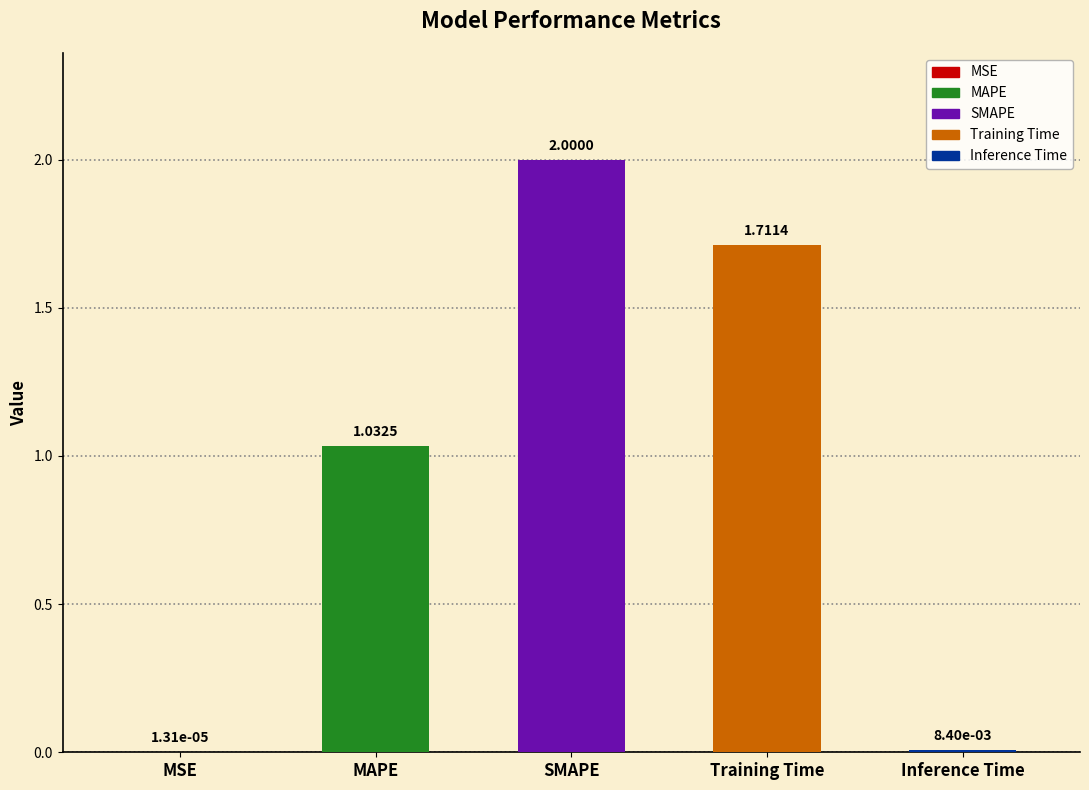

Rank the categories by value from lowest to highest.

MSE, Inference Time, MAPE, Training Time, SMAPE